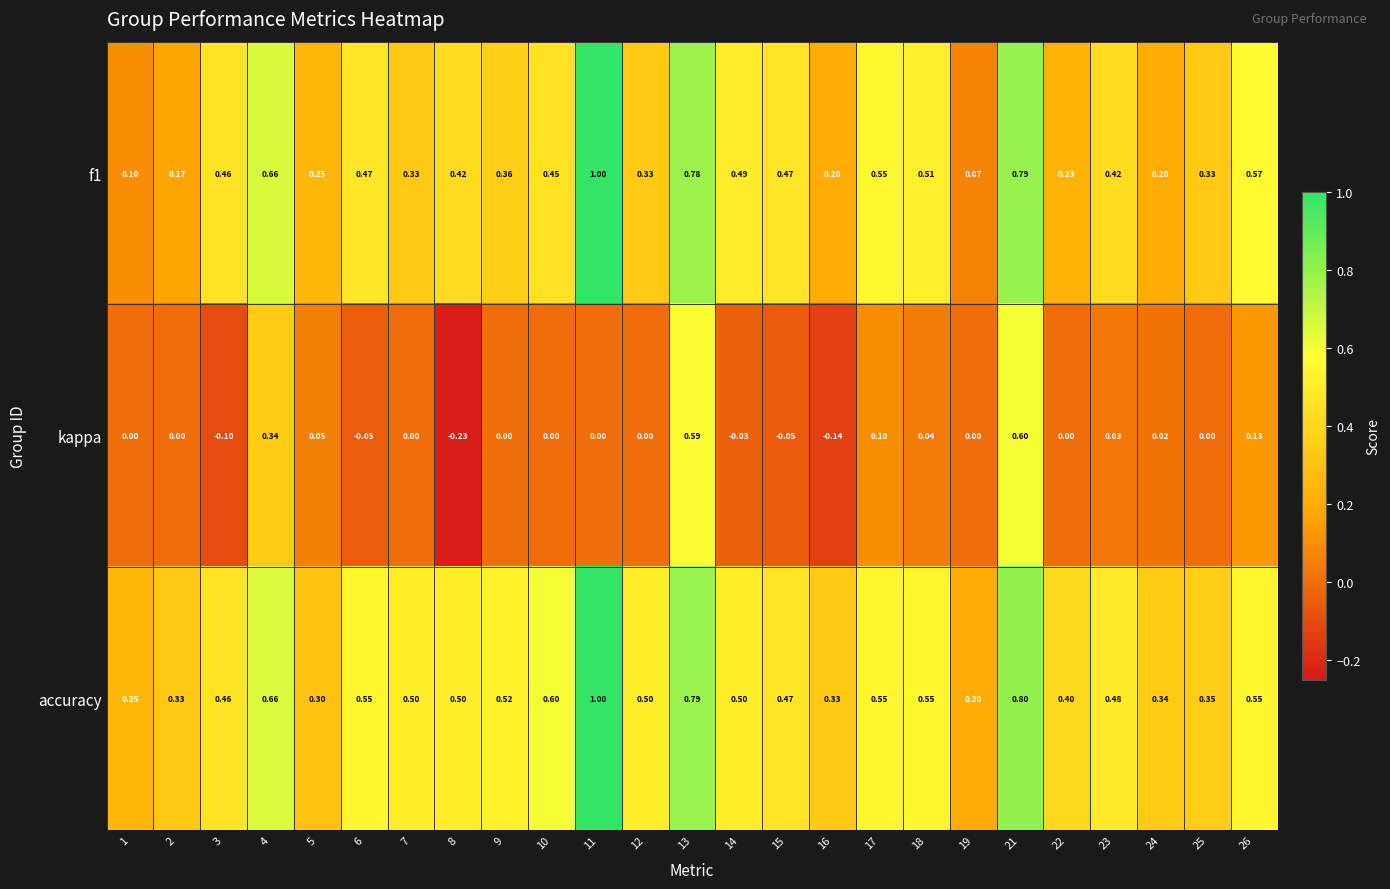

Which series changed the most between 13 and 23?

kappa